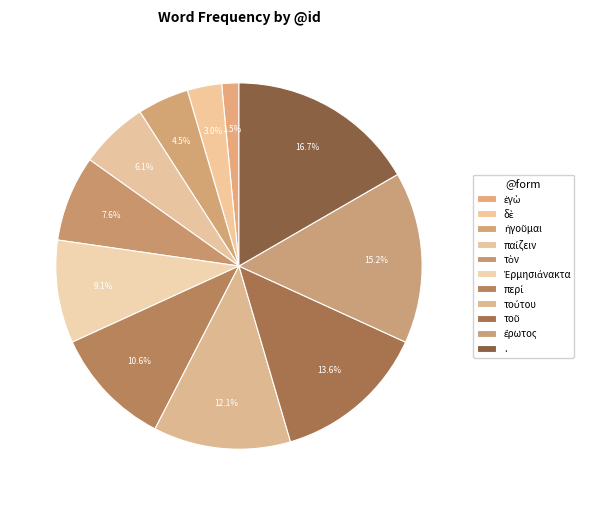

How many slices are in this pie chart?

11